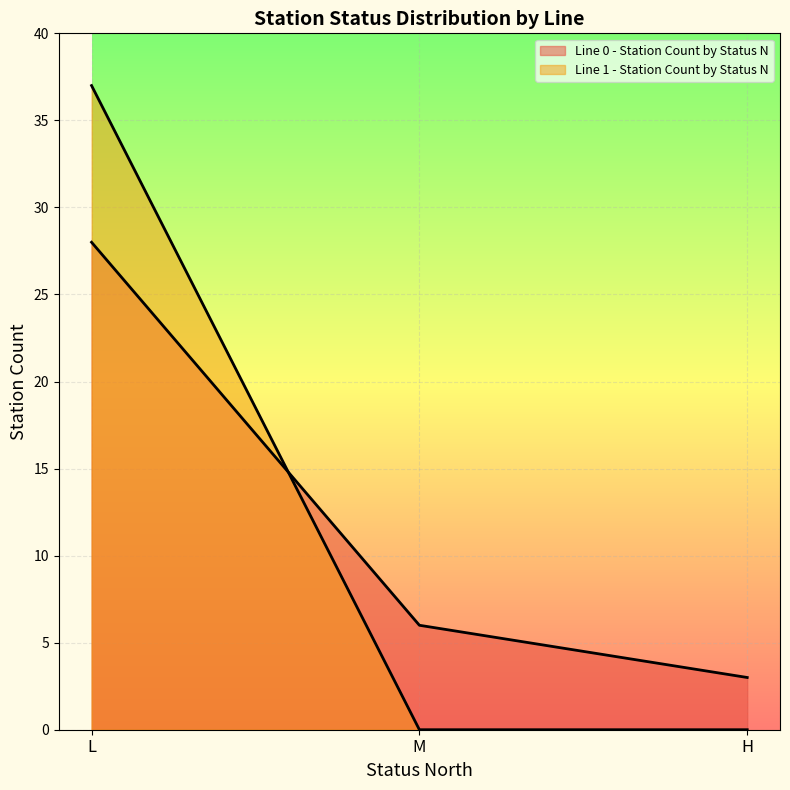

What is the approximate value at M, to the nearest 10?

10